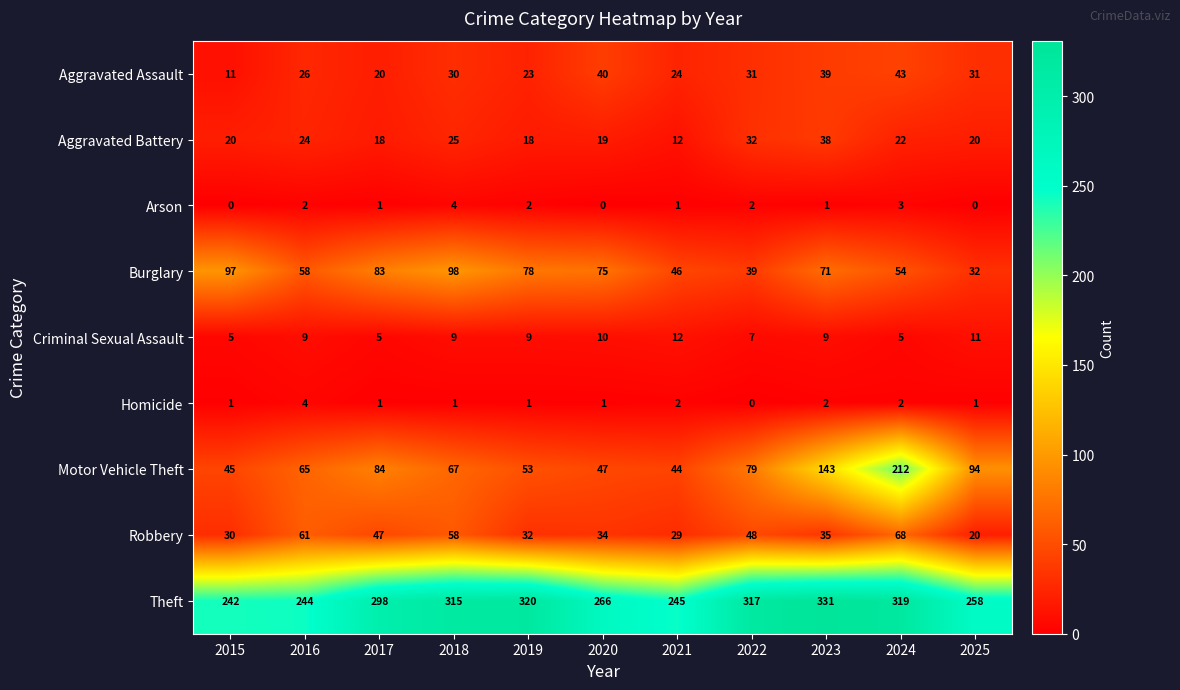

Which series has the widest spread of values?

Motor Vehicle Theft